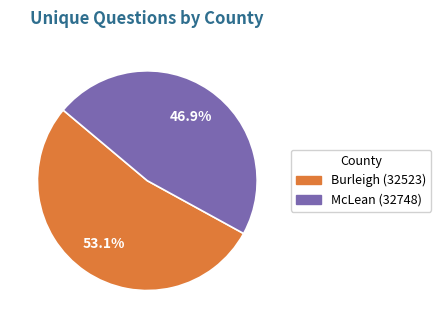

To the nearest percent, what percentage of the pie is McLean (32748)?

47%